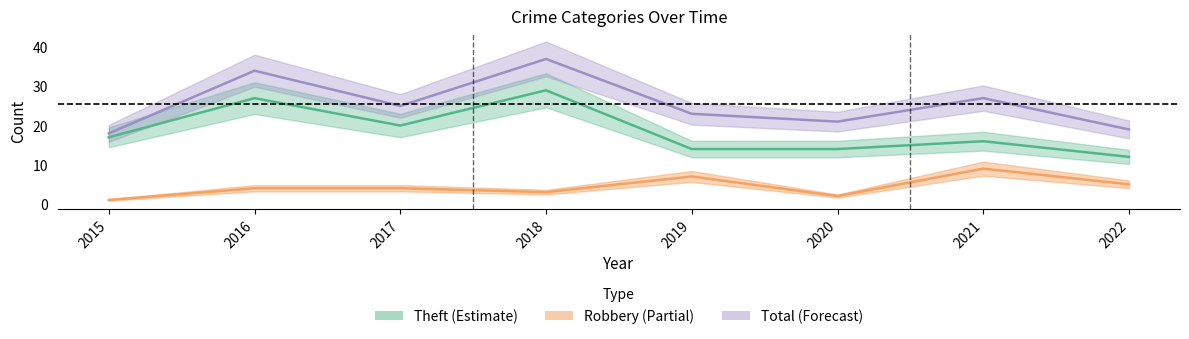

What is the lowest value of the Total series?

18